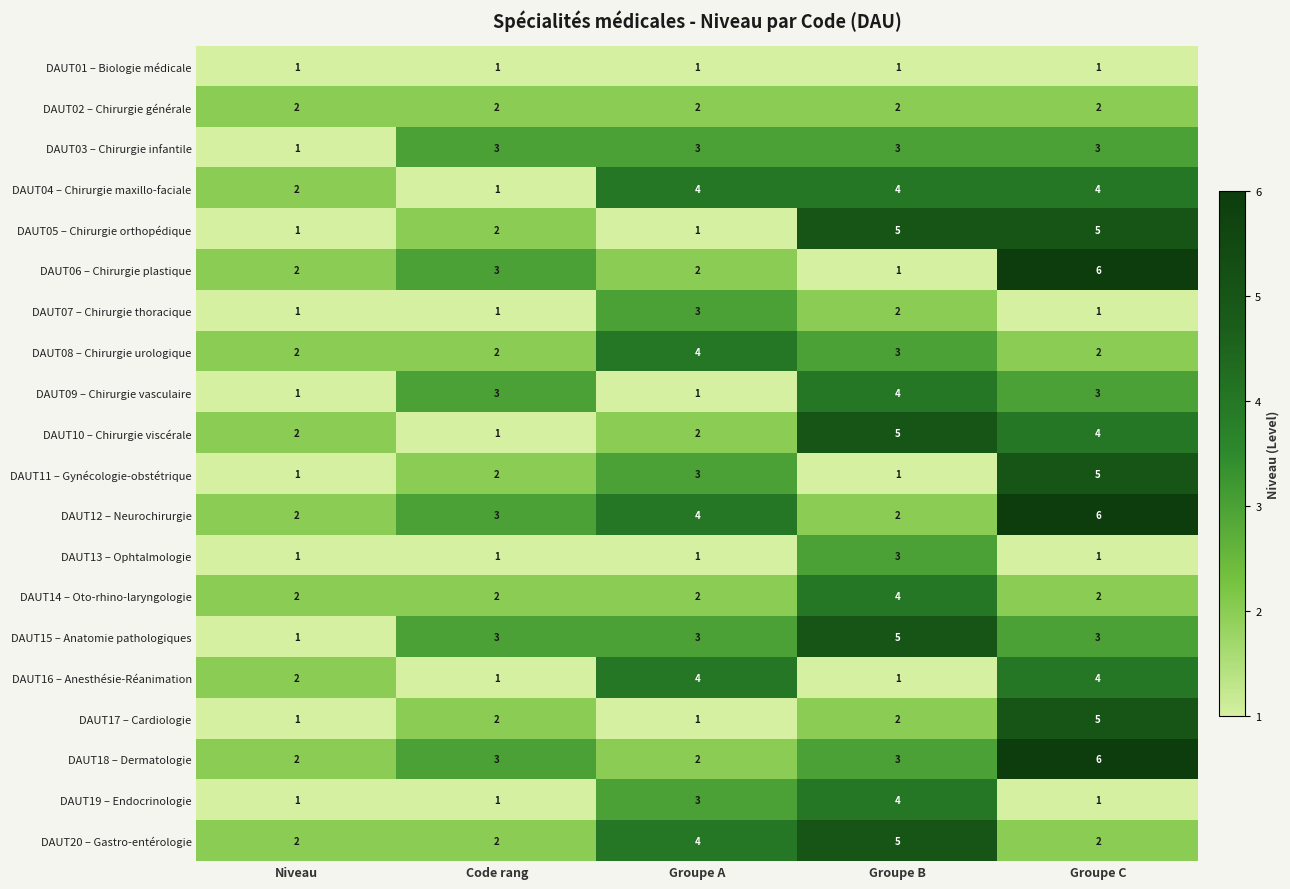

What is the smallest value displayed?

1